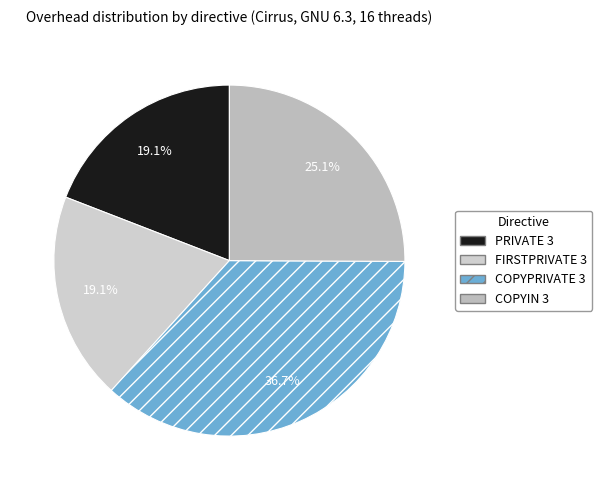

Rank the categories by value from highest to lowest.

COPYPRIVATE 3, COPYIN 3, FIRSTPRIVATE 3, PRIVATE 3